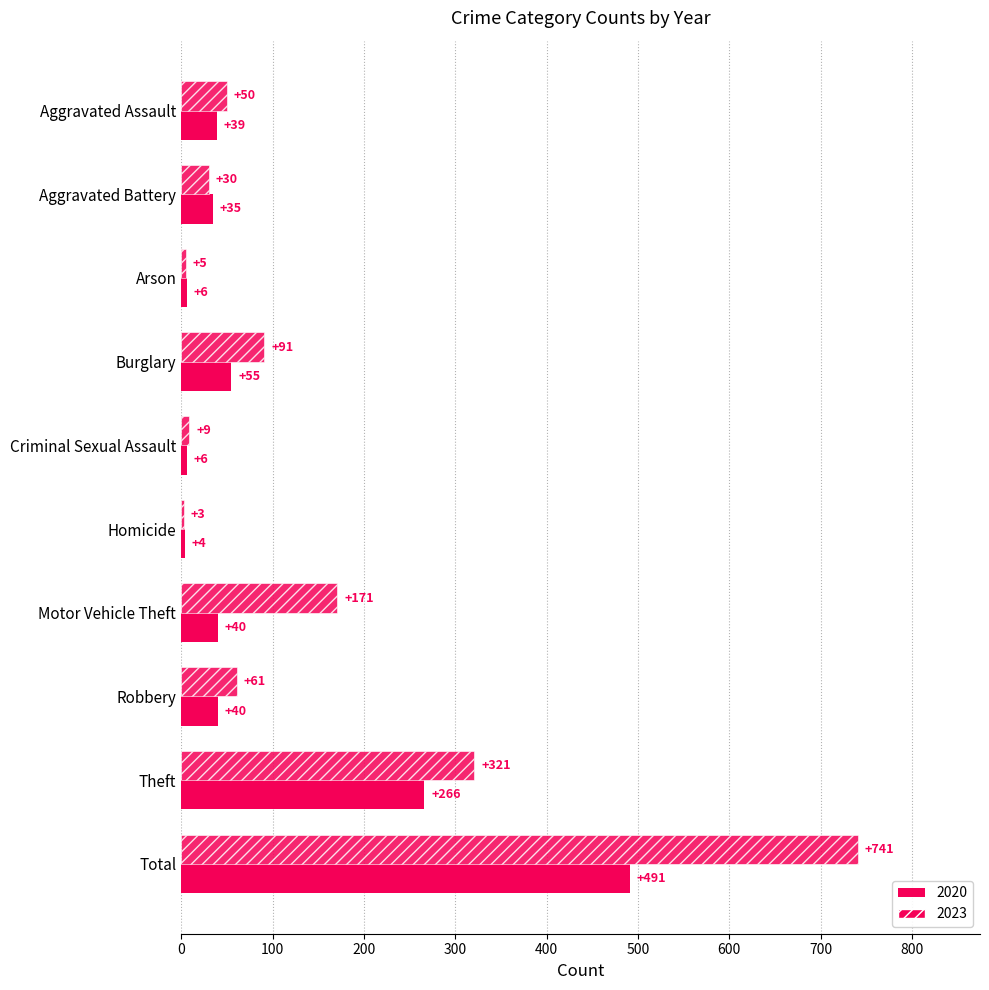

How many data points does each series have?

10